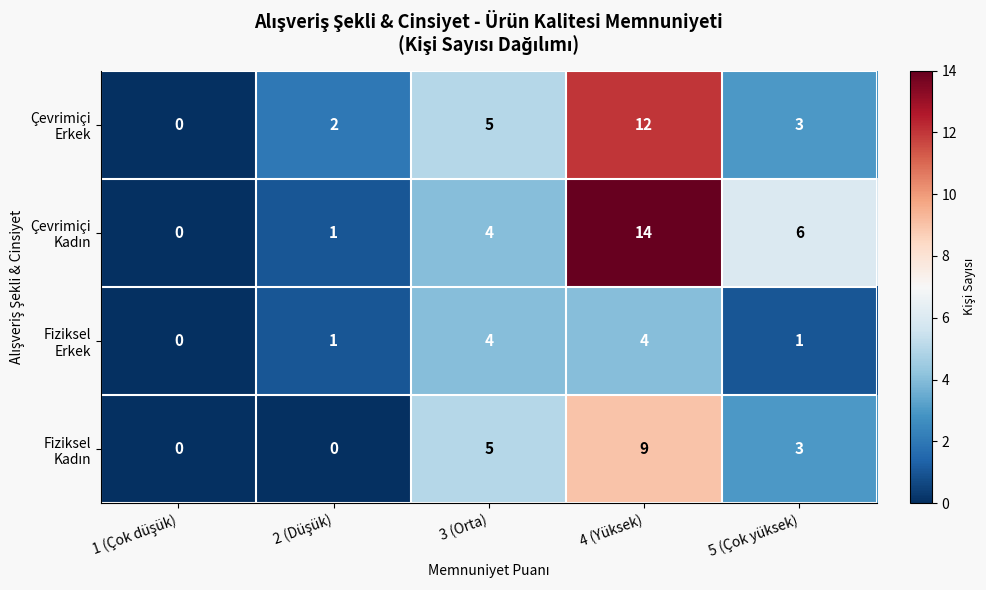

At which category does the chart reach its peak across all series?

4 (Yüksek)